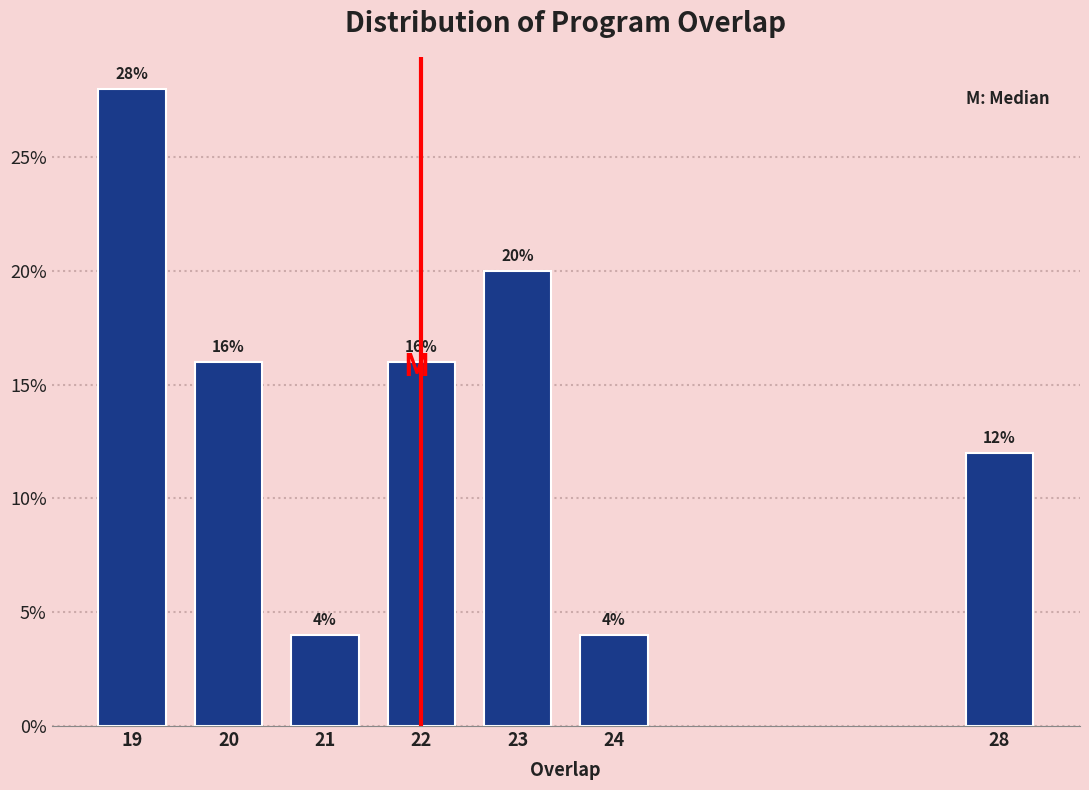

Reading left to right, list all the values displayed in this chart.

19=28.0	20=16.0	21=4.0	22=16.0	23=20.0	24=4.0	28=12.0